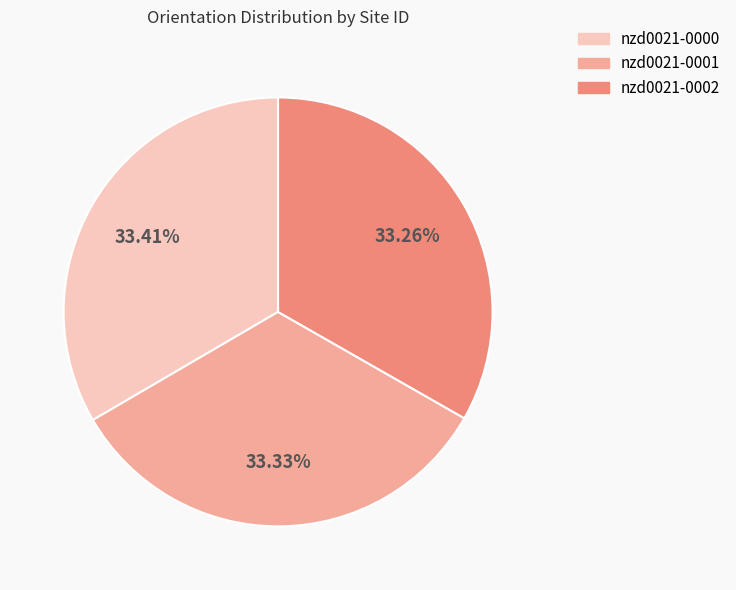

What is the ratio of the value at nzd0021-0002 to the value at nzd0021-0000?

1.0